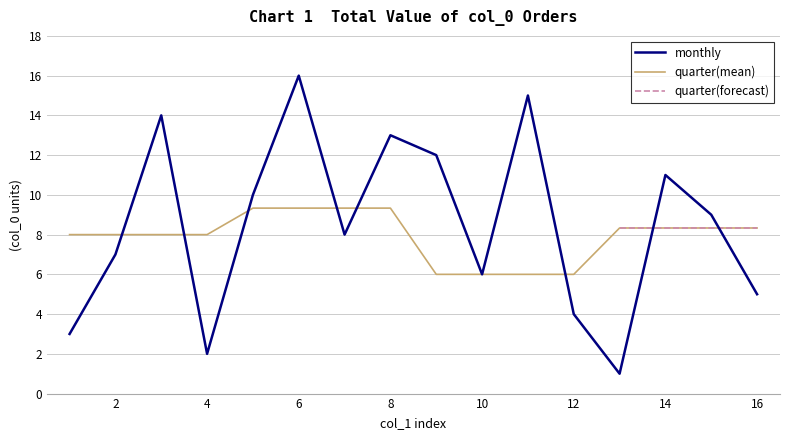

How many data points does each series have?

16